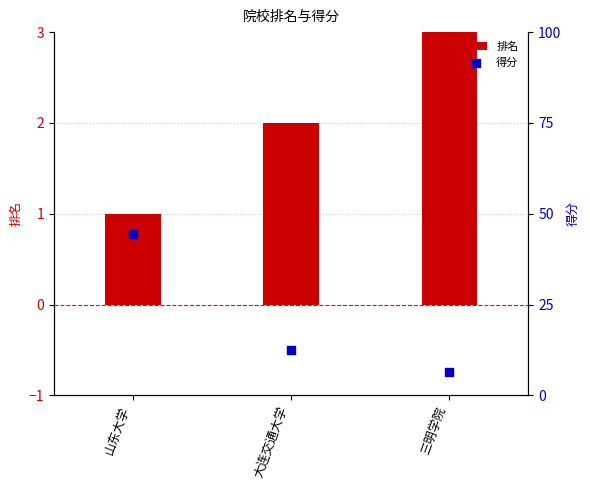

Which series has the widest spread of Y values?

得分